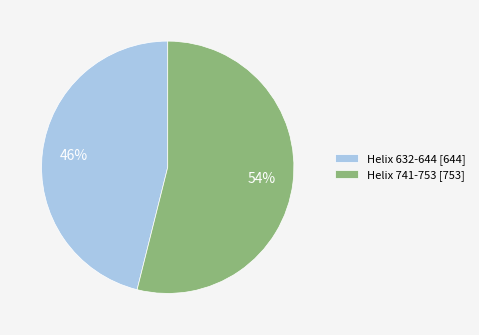

Count the number of slices in the pie.

2